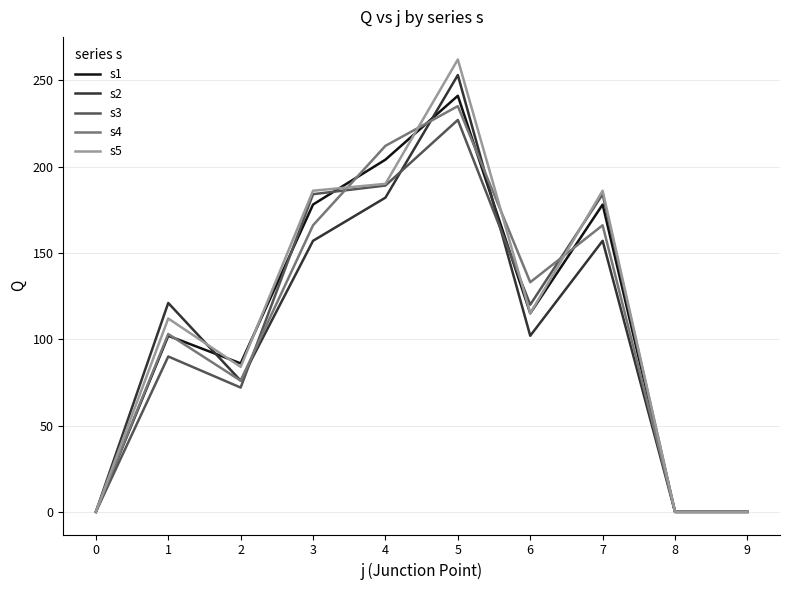

Does the chart display data point markers on the line(s)?

No